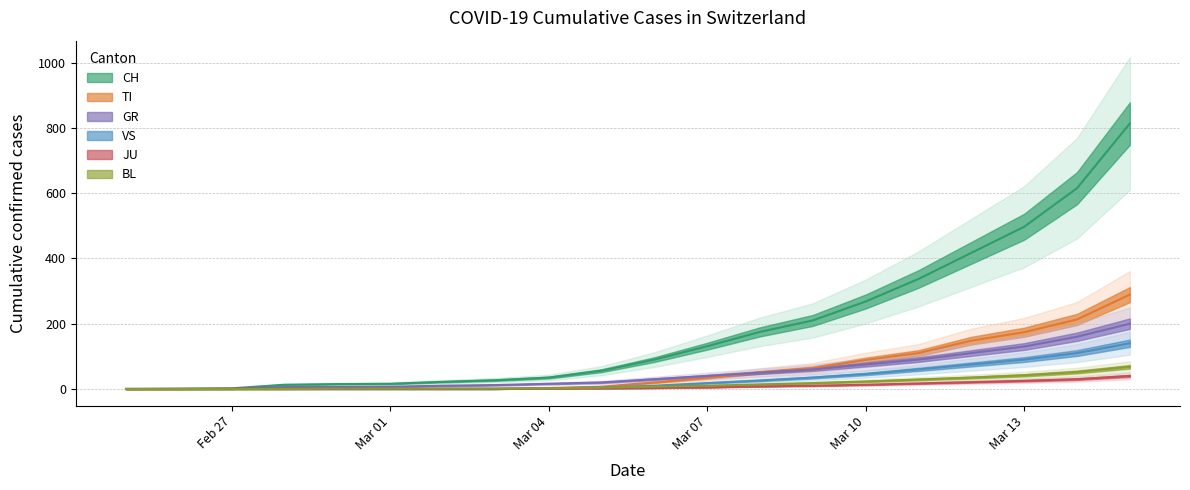

Which category has the lowest value in the BL series?

2020-02-25